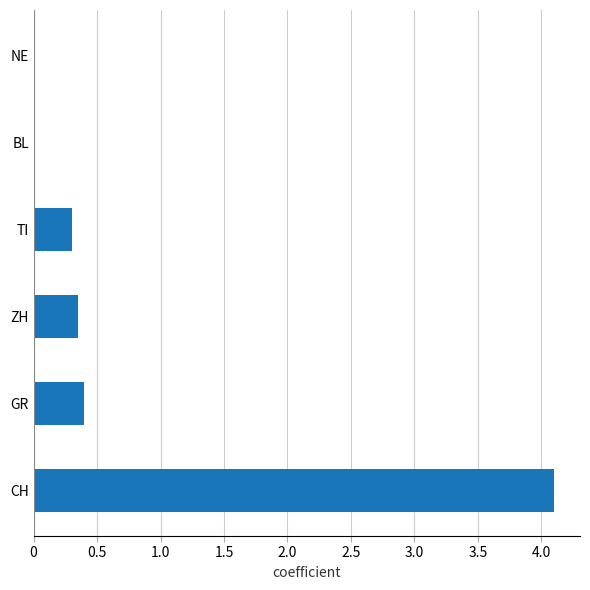

The value at NE is -2.4. True or false?

False